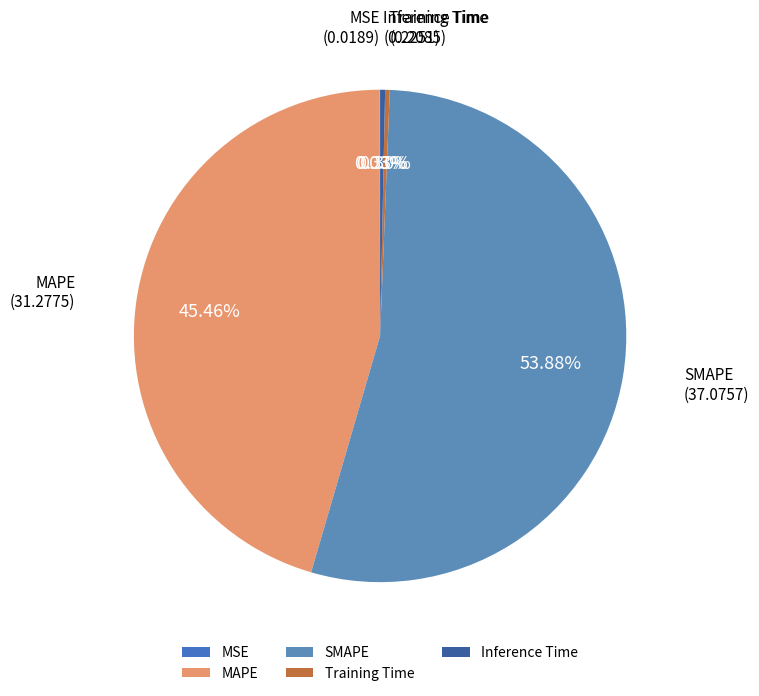

Combined, do Training Time and Inference Time account for over 50%?

No